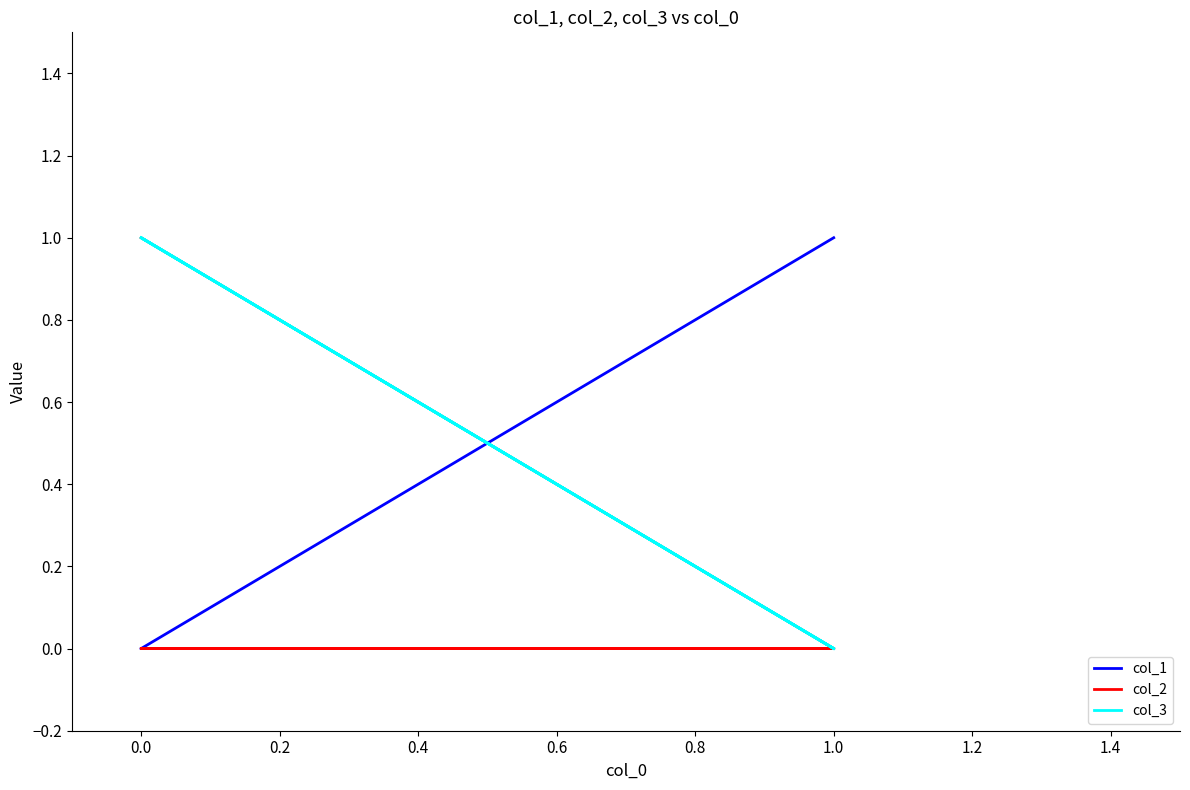

What are all the series names shown in the legend?

col_1, col_2, col_3